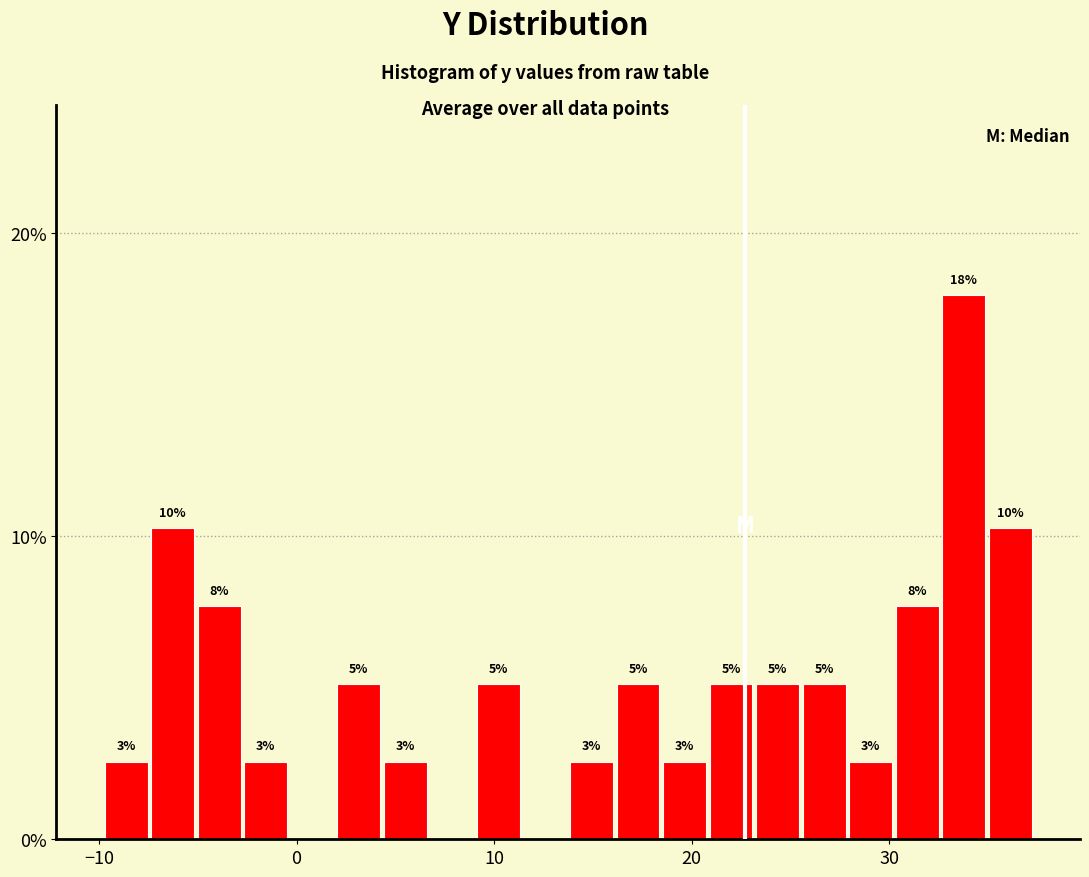

Around what value on the x-axis is the tallest bar? Give the approximate position of its centre, as read against the axis.

34